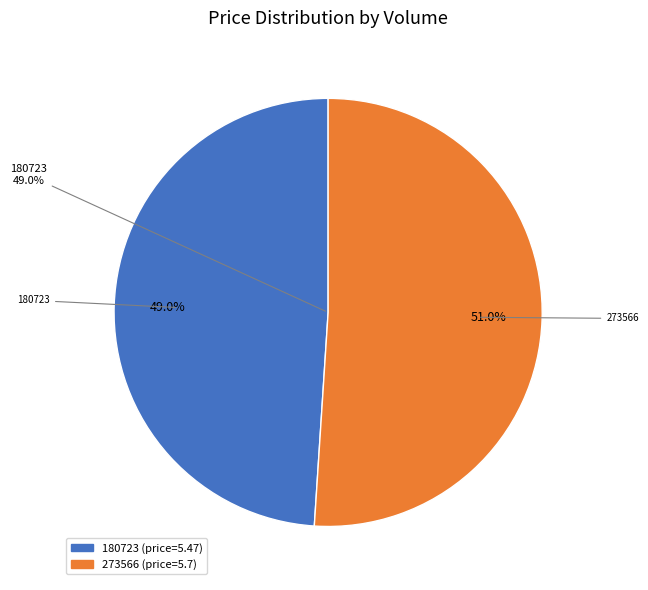

The 273566 slice represents 37% of the pie. True or false?

False